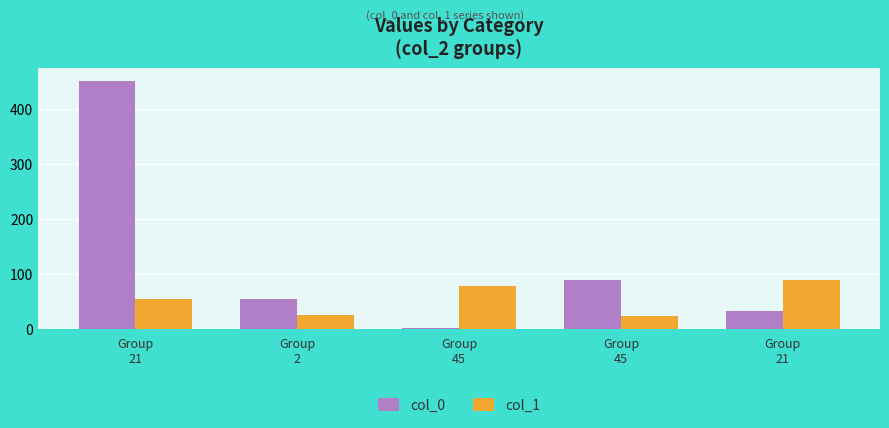

What is the sum of the col_0 values at Group
45 and Group
45?

91